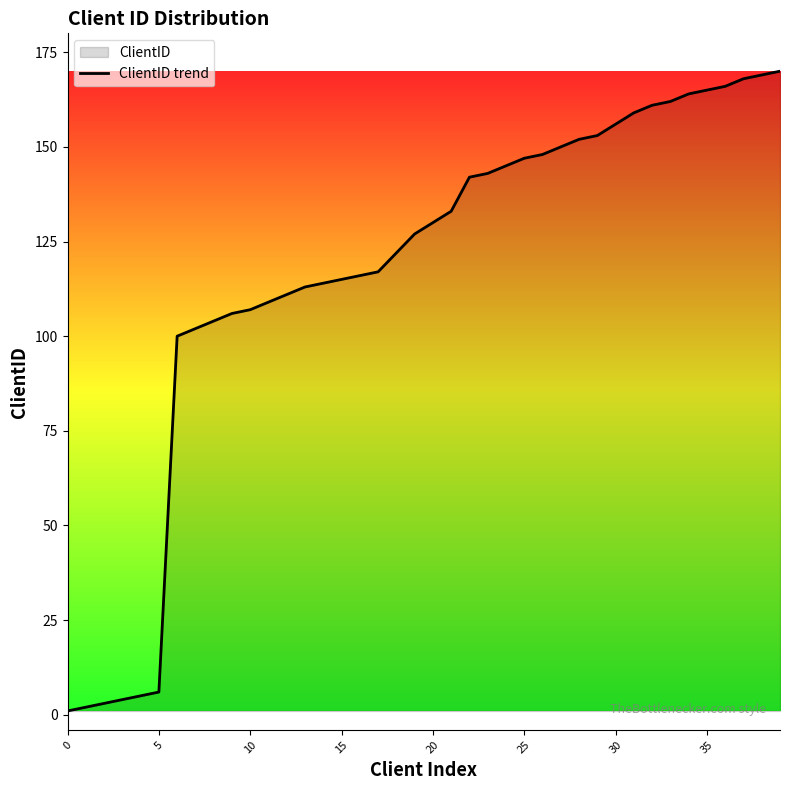

What is the label of the 22nd point from the left?

21